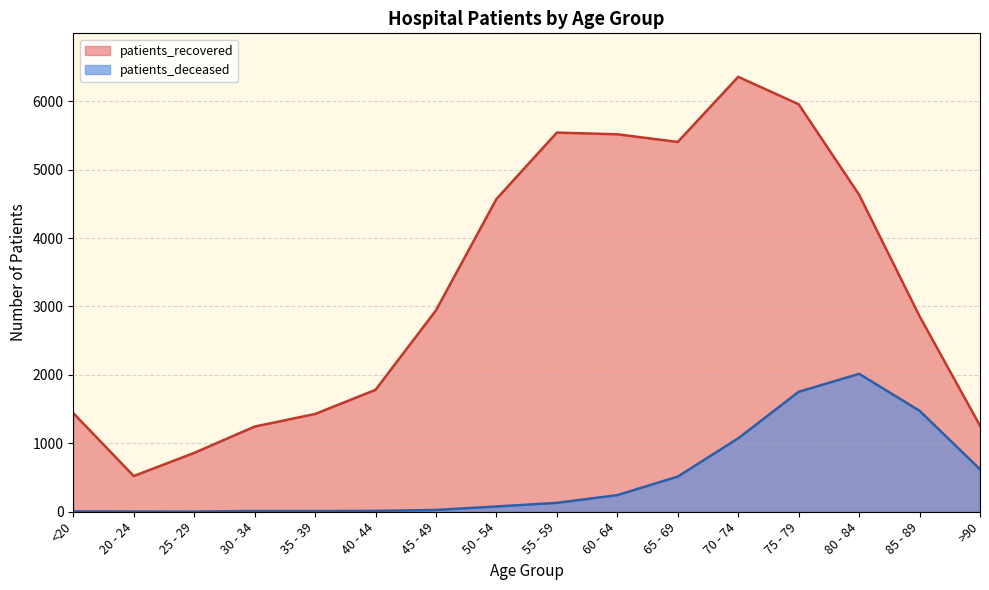

What is the maximum value shown in the chart?

6357